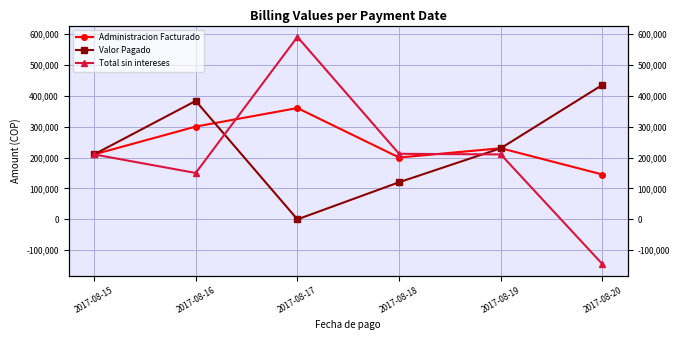

Reading left to right, extract all data points from this chart.

Administracion Facturado: 2017-08-15=210000	2017-08-16=300000	2017-08-17=360000	2017-08-18=200000	2017-08-19=230000	2017-08-20=145000
Valor Pagado: 2017-08-15=210000	2017-08-16=383000	2017-08-17=0	2017-08-18=120000	2017-08-19=230000	2017-08-20=435000
Total sin intereses: 2017-08-15=210000	2017-08-16=150000	2017-08-17=590000	2017-08-18=212000	2017-08-19=210000	2017-08-20=-145000